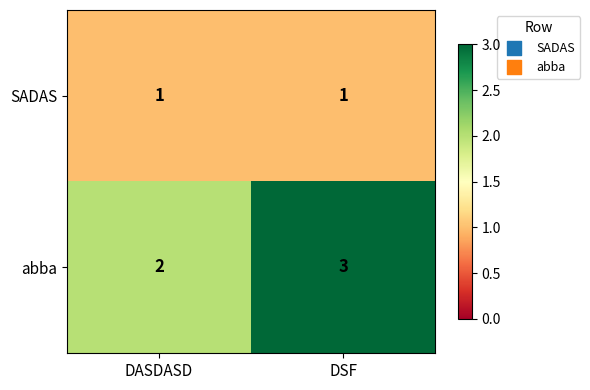

Where is abba nearest to the value 2?

DASDASD